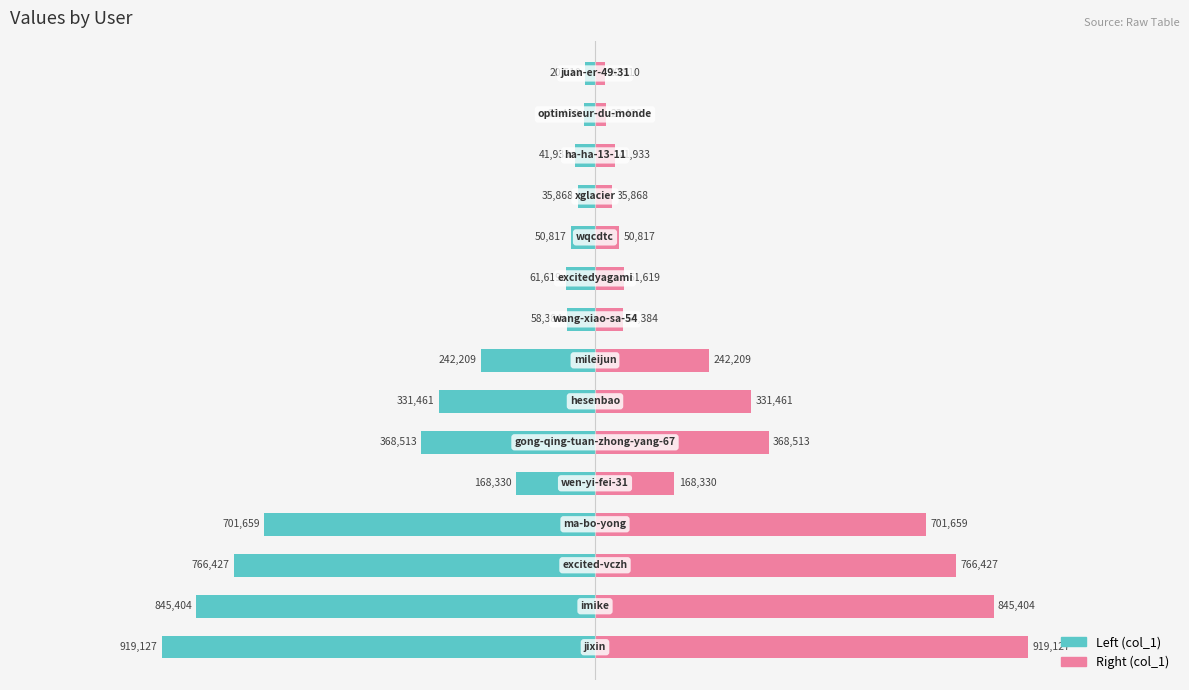

True or false: col_1 (right) has a value of 766427 at 2.

True